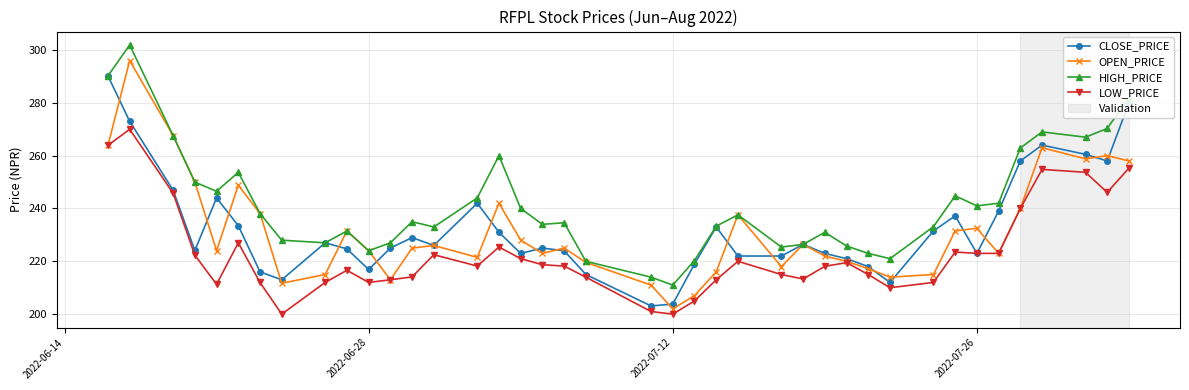

What is the maximum value shown in the chart?

301.9